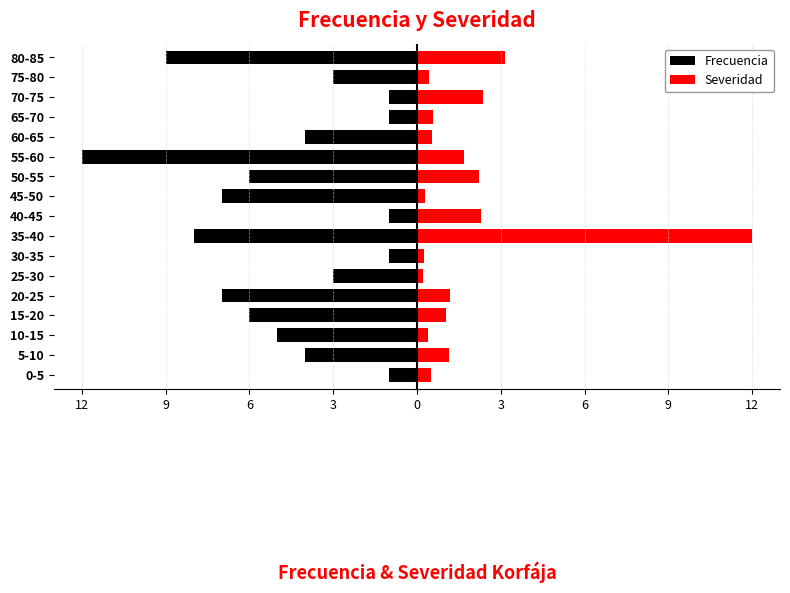

Rank the series at 80-85 from lowest to highest value.

Frecuencia, Severidad